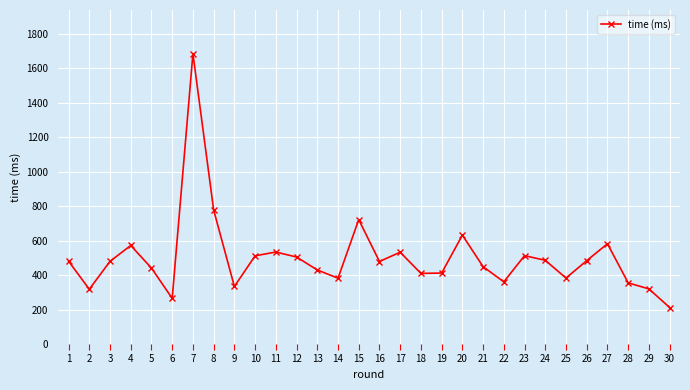

Approximately how many times larger is the value at 20 compared to 24?

1.3